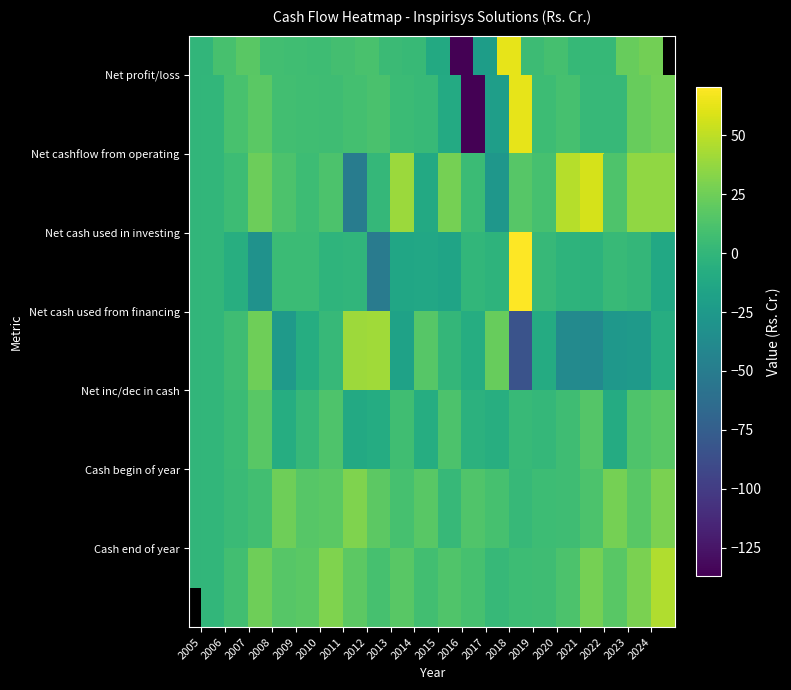

What is the difference between the highest and lowest values at 2023?

60.6